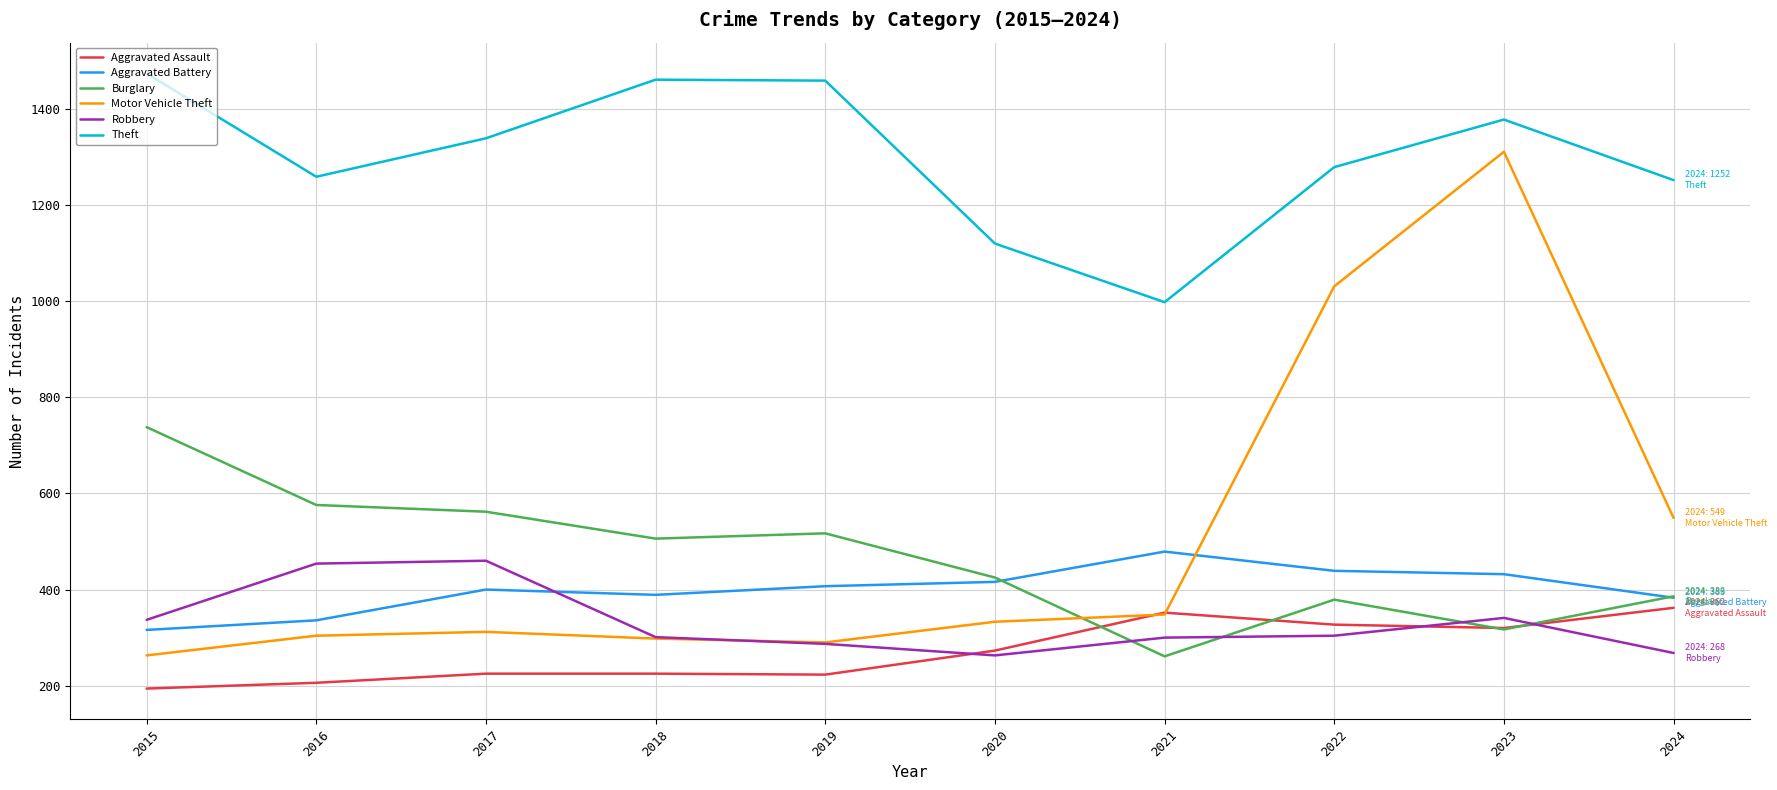

What is the difference between the Burglary values at 2024 and 2018?

120